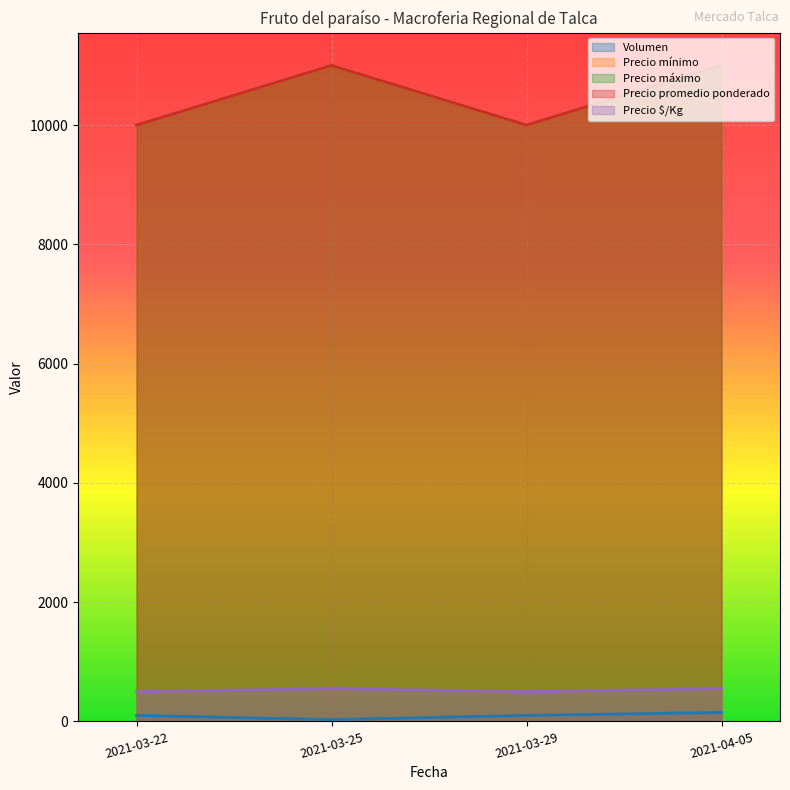

What is the difference between the maximum and minimum values in the Volumen series?

120